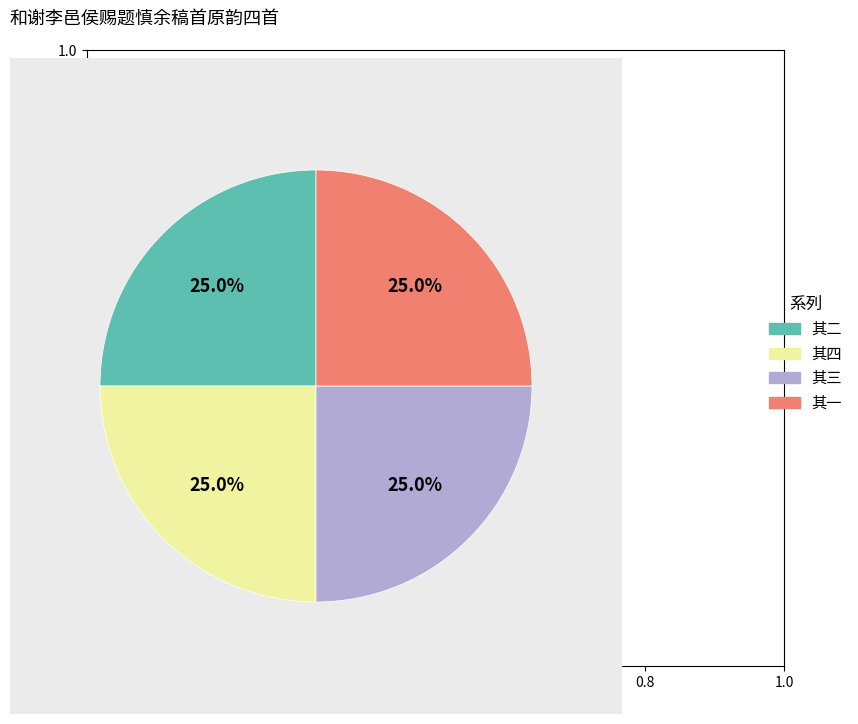

Does 其二 account for over 50% of the chart?

No